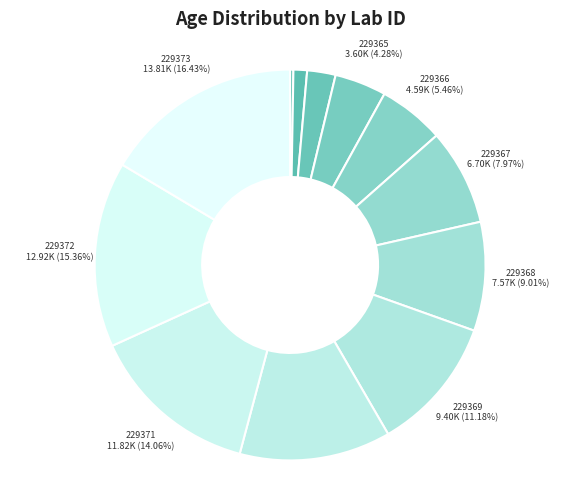

What is the smallest slice in the pie chart?

229362